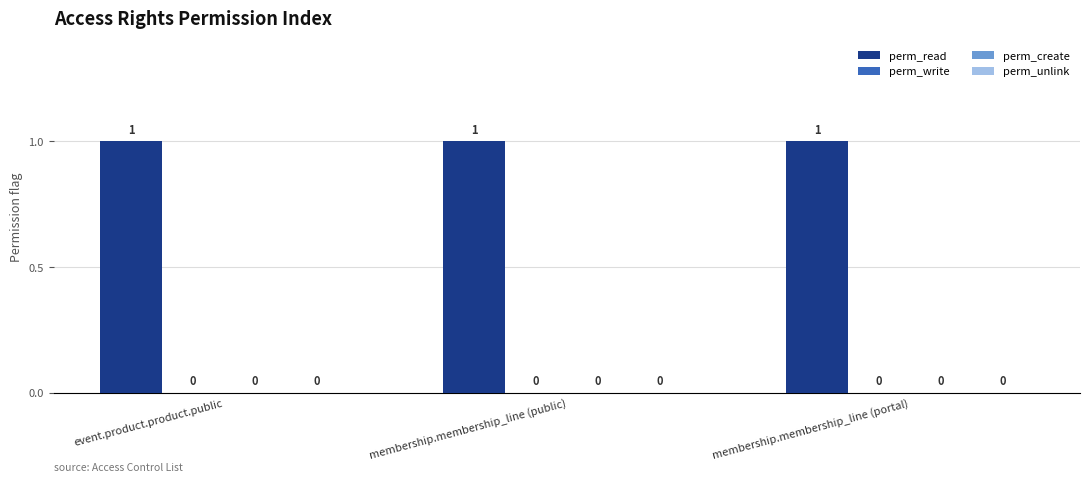

Reading right to left, list all the values displayed in this chart.

perm_read: 1	1	1
perm_write: 0	0	0
perm_create: 0	0	0
perm_unlink: 0	0	0